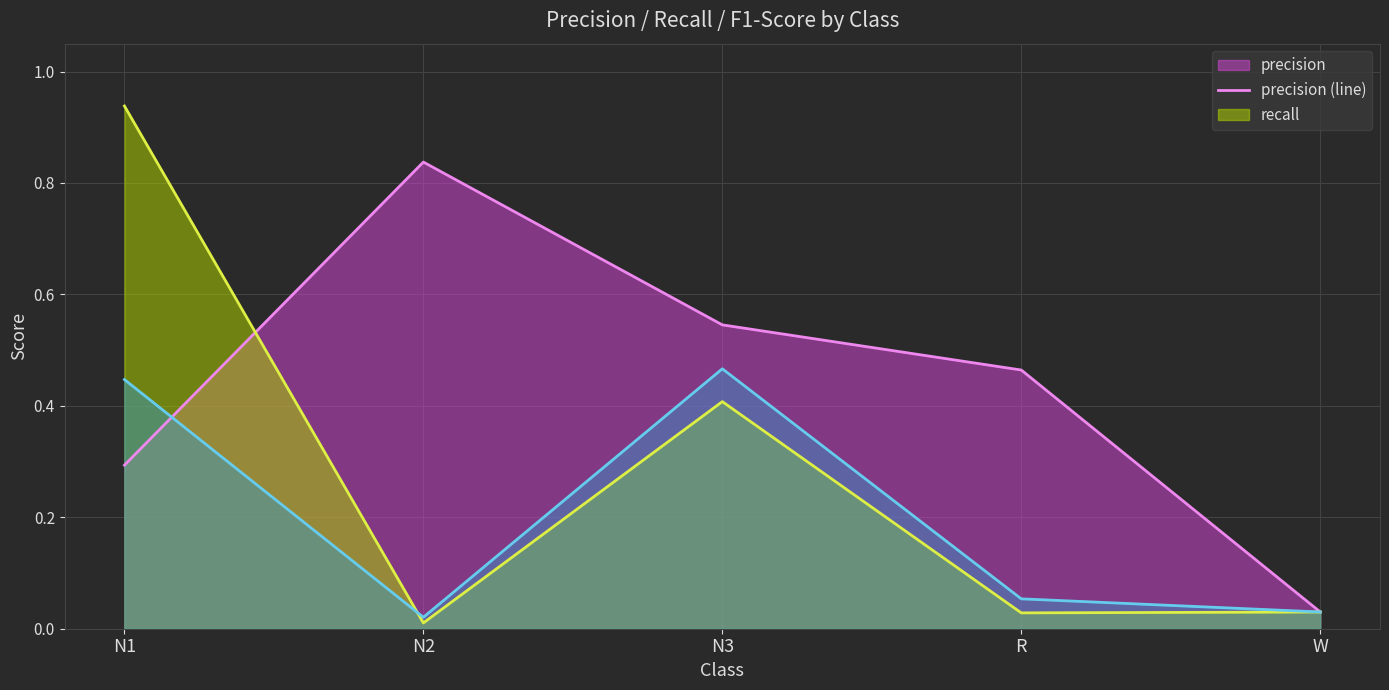

What is the approximate value of recall (line) at N1?

0.9